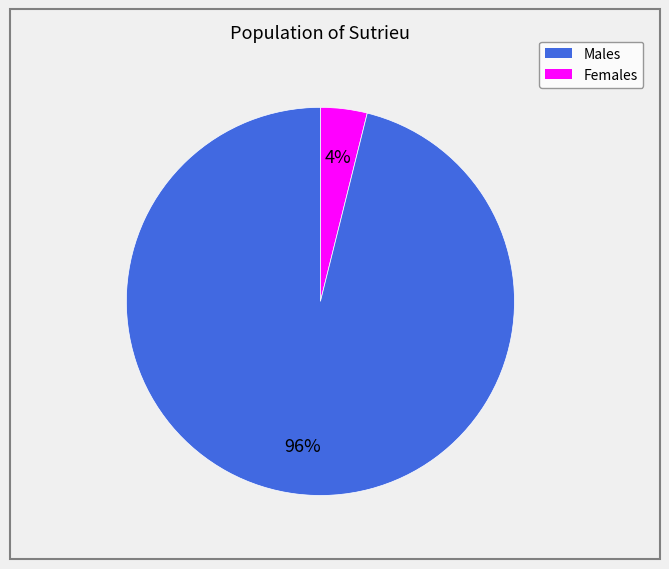

To the nearest percent, what is the average slice percentage?

50%